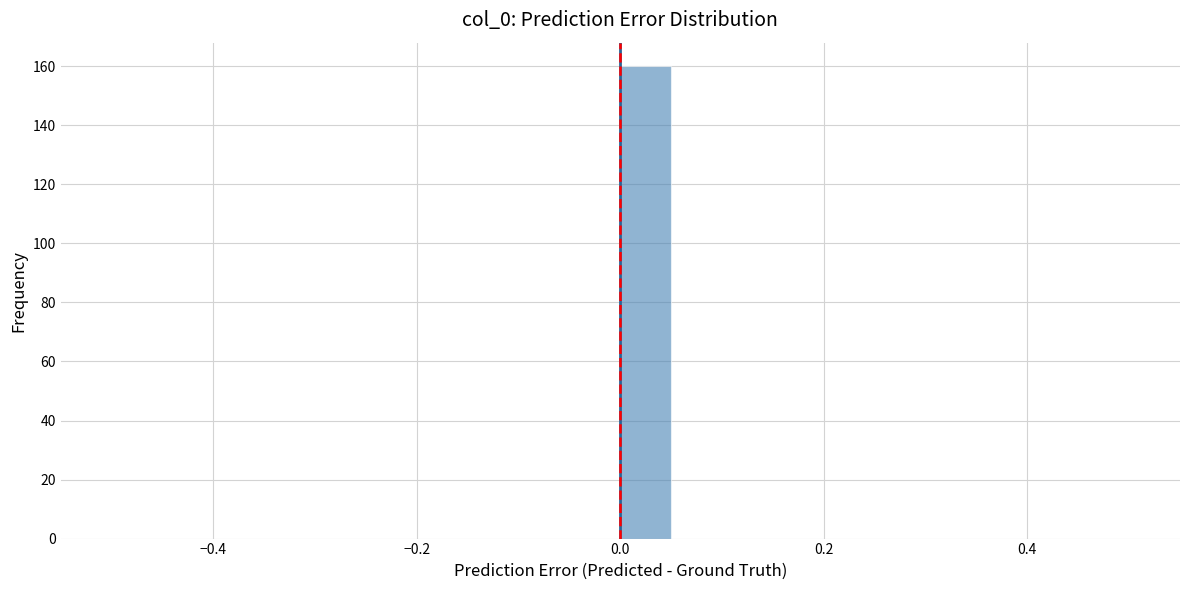

Around what value on the x-axis is the tallest bar? Give the approximate position of its centre, as read against the axis.

0.02